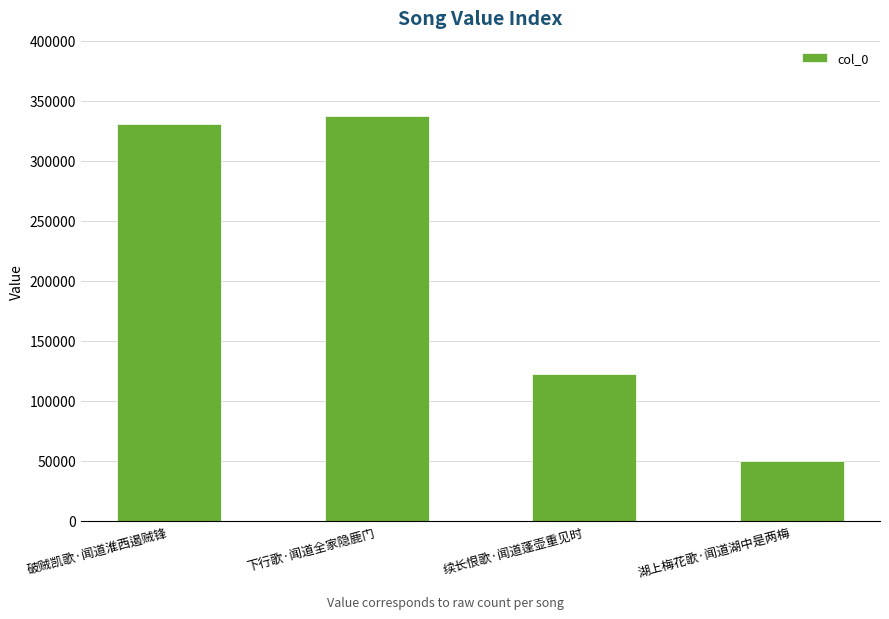

How many categories are shown in the chart?

4